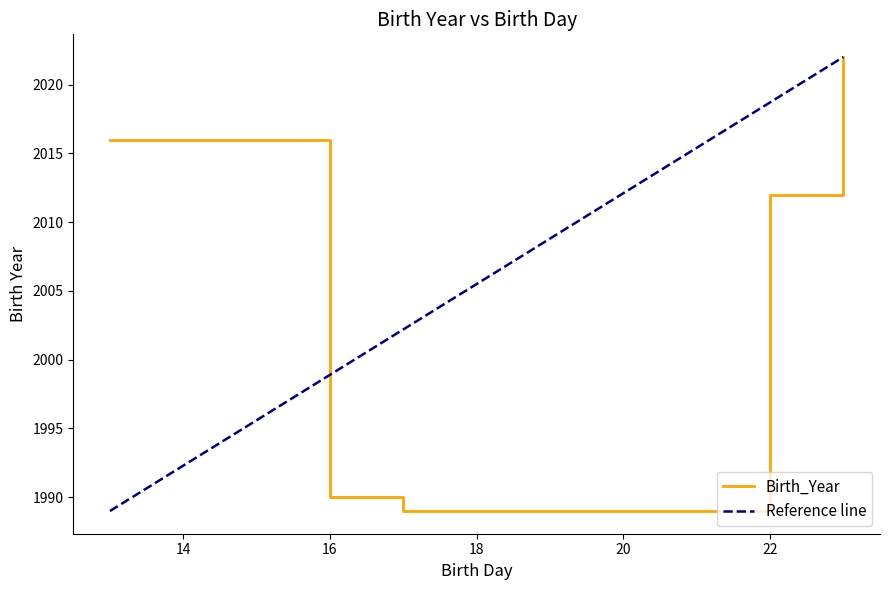

Where is Birth_Year nearest to the value 2005?

22